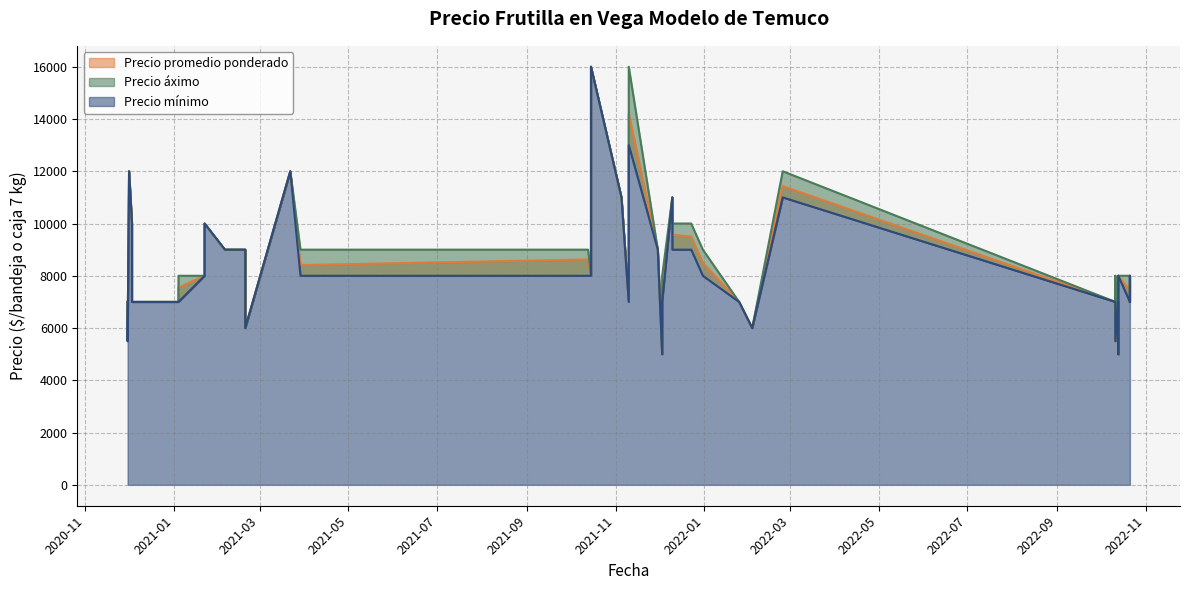

True or false: Precio mínimo has a value of 12000 at 2020-12-01.

True